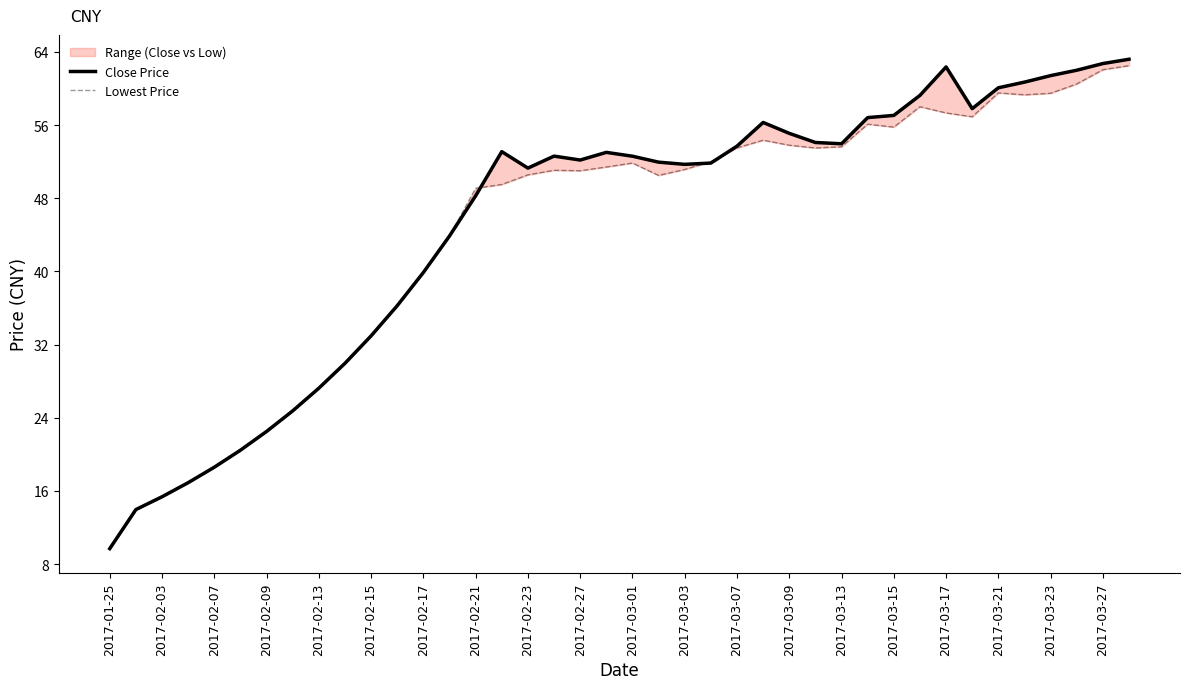

At how many categories does at least one series exceed 35?

29